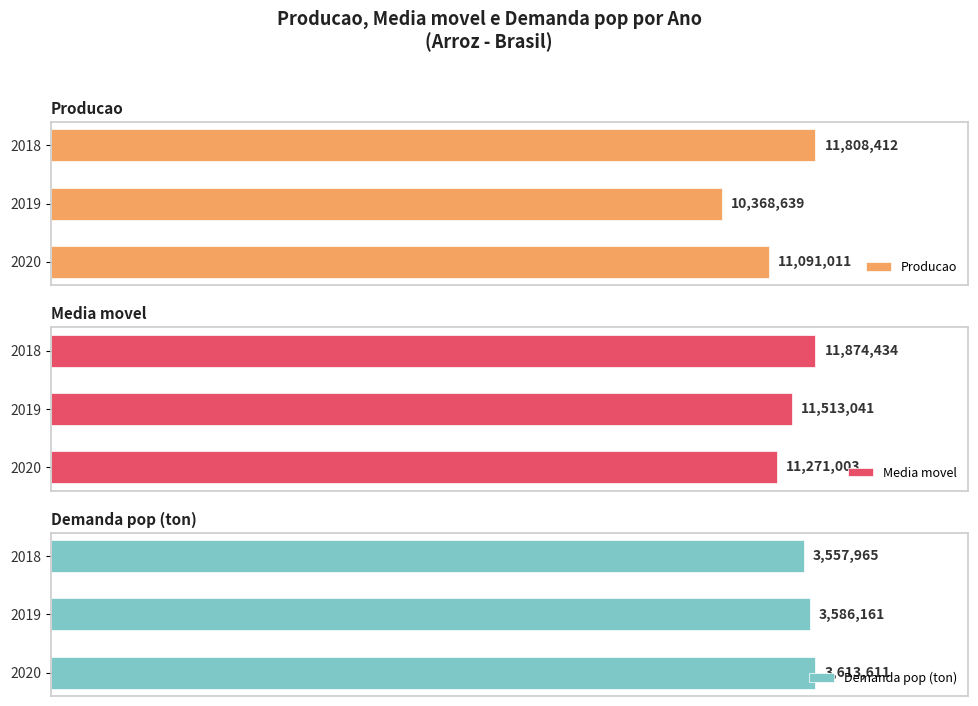

List the labels in order of Producao value, largest first.

2018, 2020, 2019